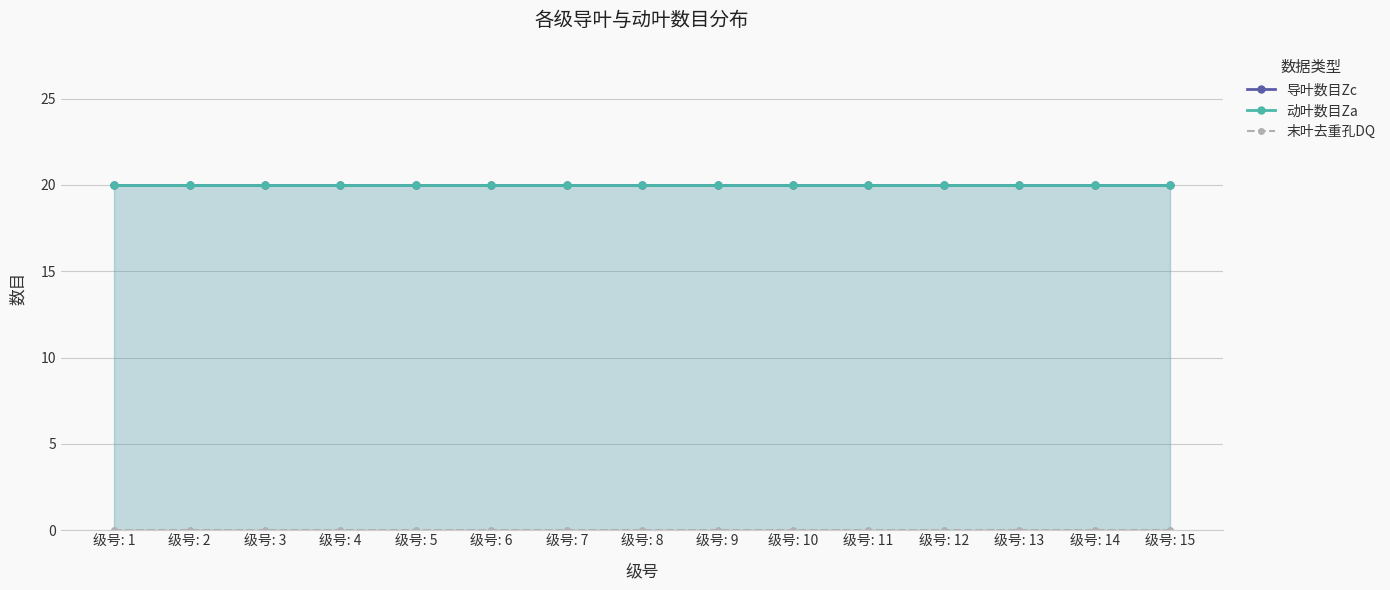

Which series has the largest total across all categories?

导叶数目Zc